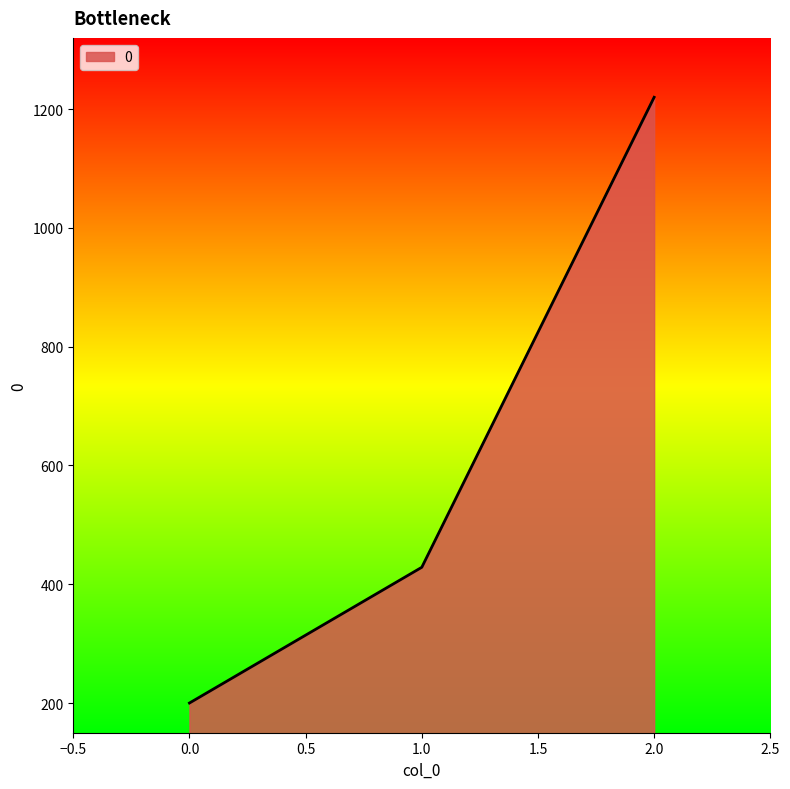

What is the smallest value displayed?

200.0